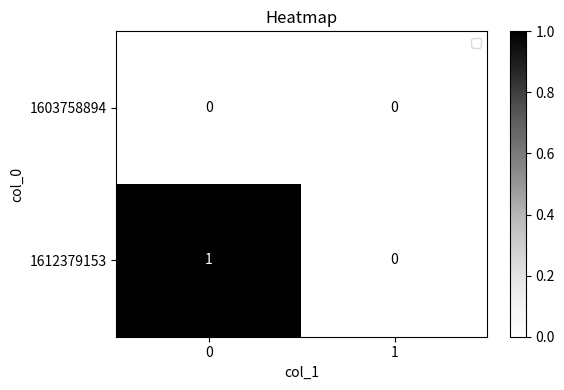

Which series changed the most between 0 and 1?

1612379153